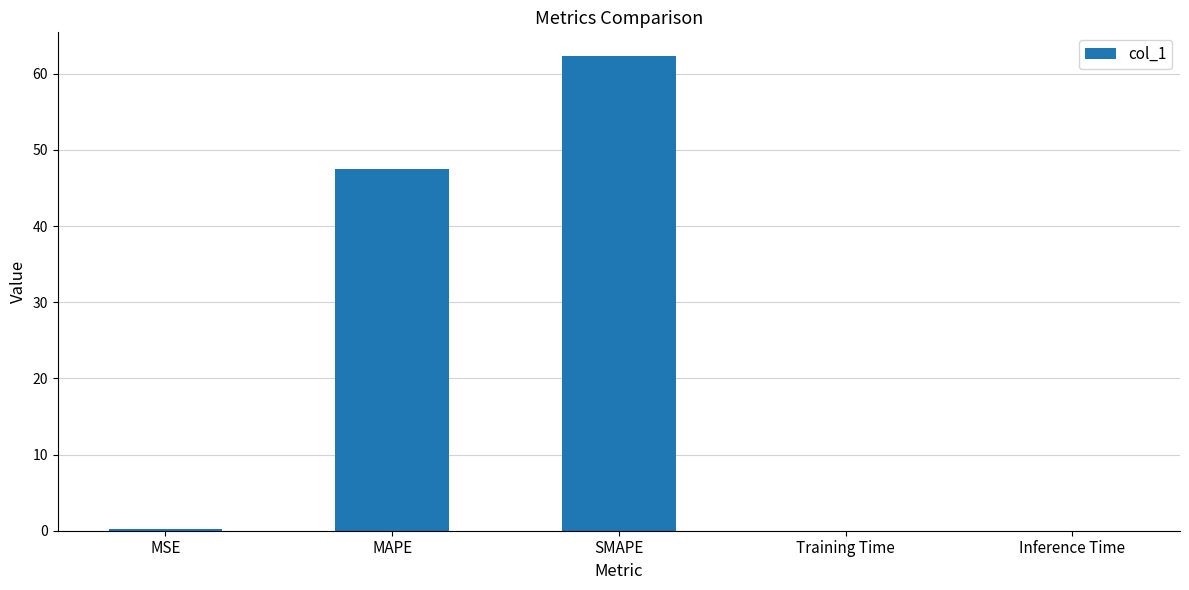

What is the sum of all values?

110.0